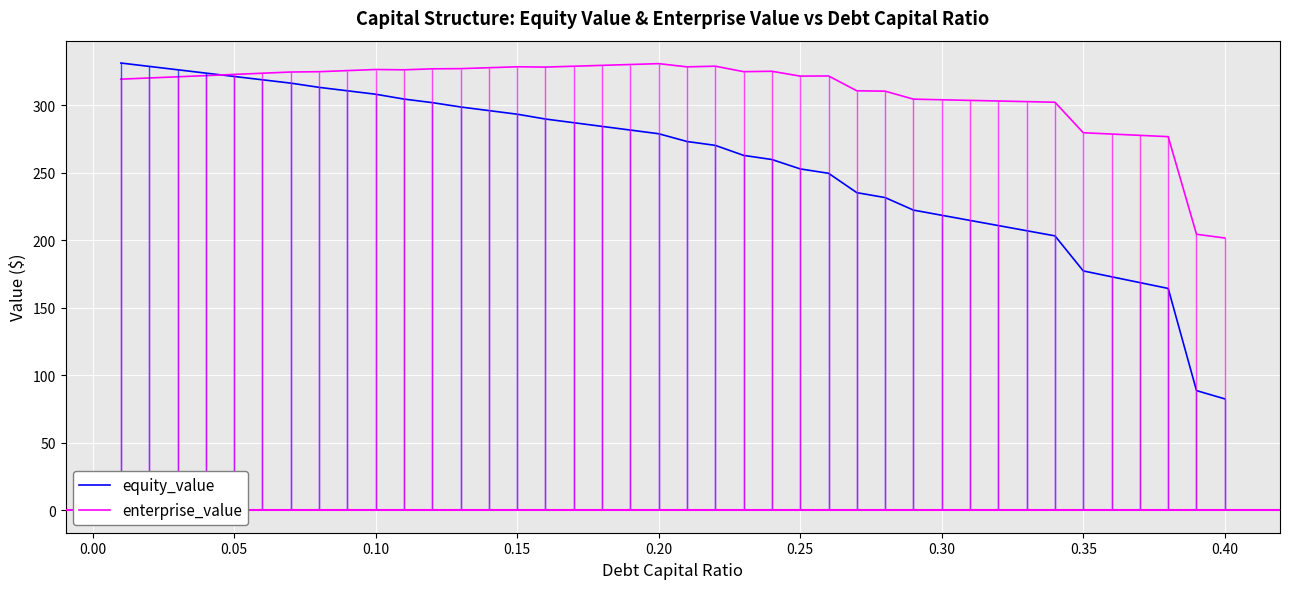

Is it true that enterprise_value equals 304.0 at 0.30?

True